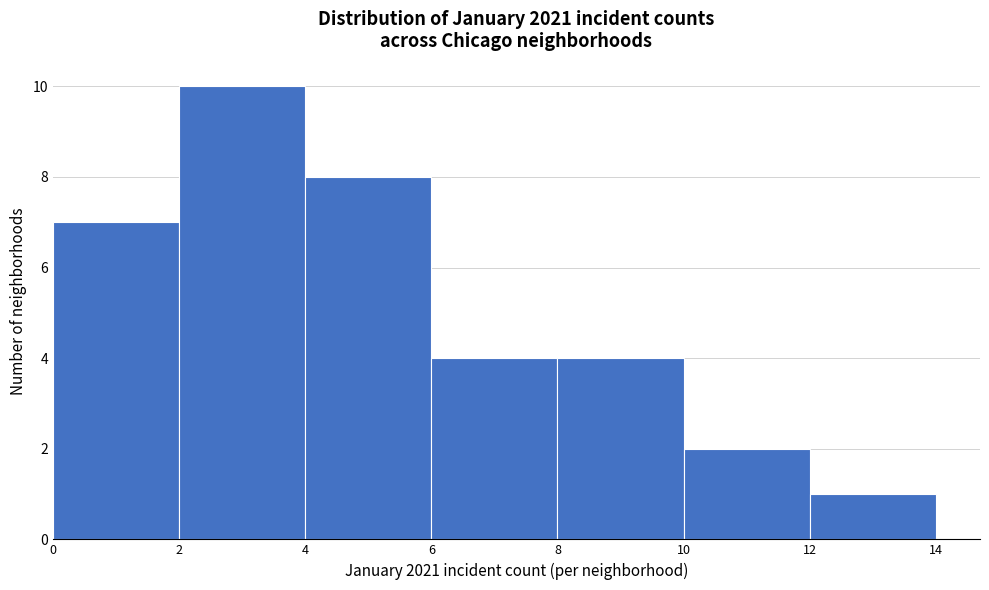

Reading left to right, list every bar in this chart as the range it spans on the x-axis followed by its height. The values are not printed on the chart, so give them approximately, as read against the axis.

0 to 2: 7
2 to 4: 10
4 to 6: 8
6 to 8: 4
8 to 10: 4
10 to 12: 2
12 to 14: 1